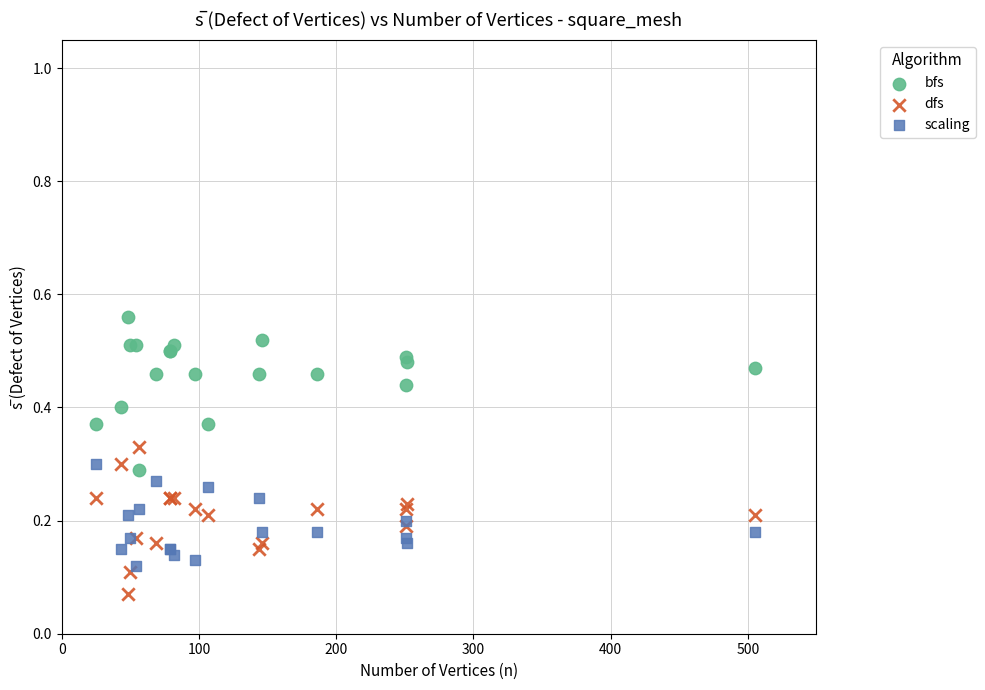

What are all the series names shown in the legend?

bfs, dfs, scaling